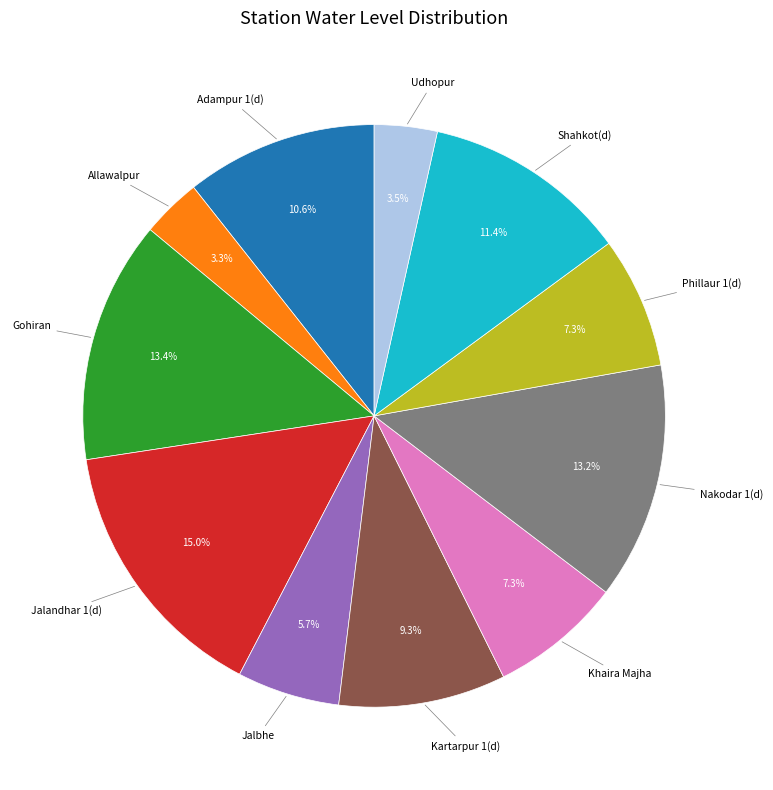

How many slices are in this pie chart?

11